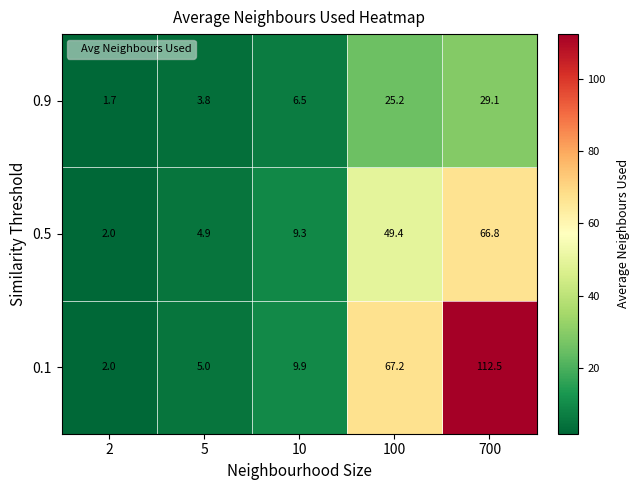

Between 5 and 10, which series saw the biggest shift?

0.1